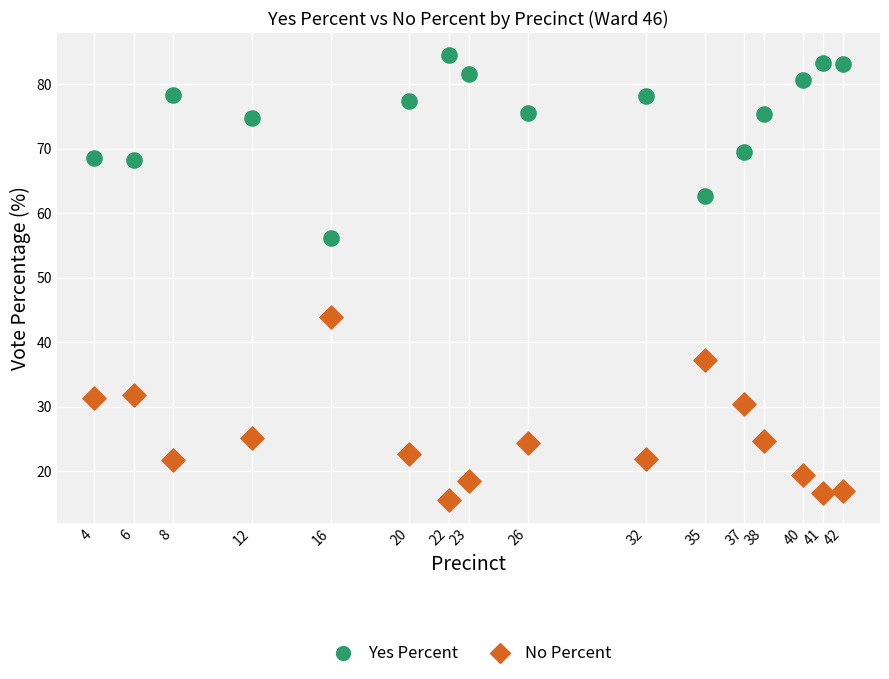

Which series contains the lowest Y value?

No Percent